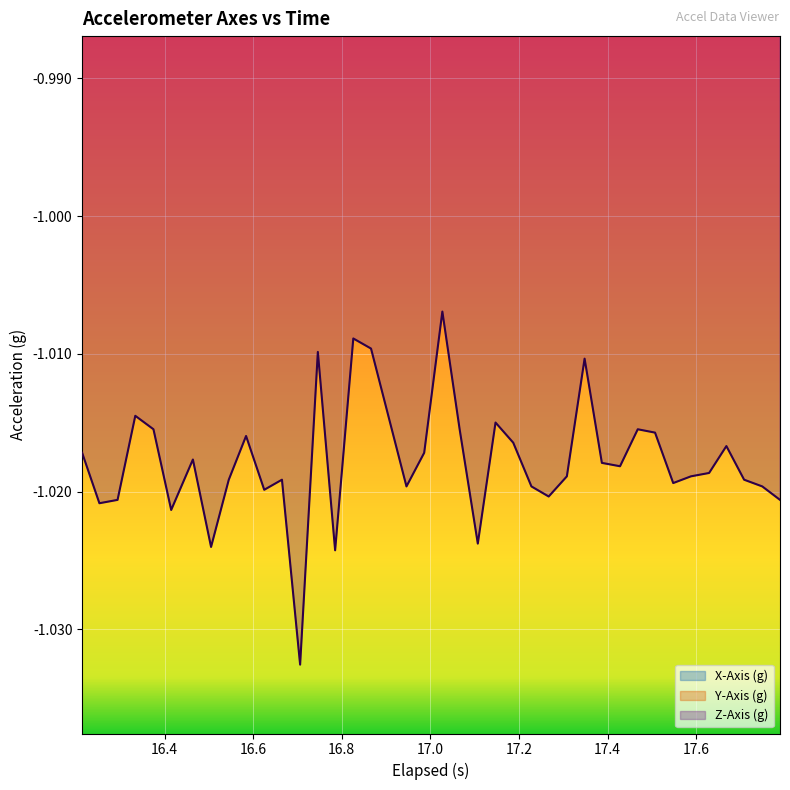

True or false: Z-Axis (g) and X-Axis (g) intersect in this chart.

False